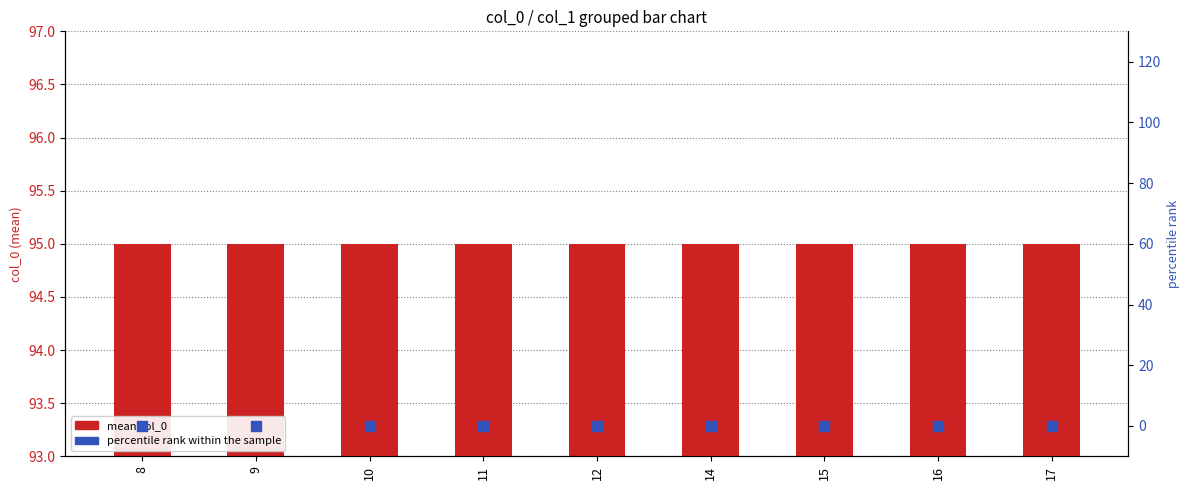

At which category is the sum across all series the highest?

8